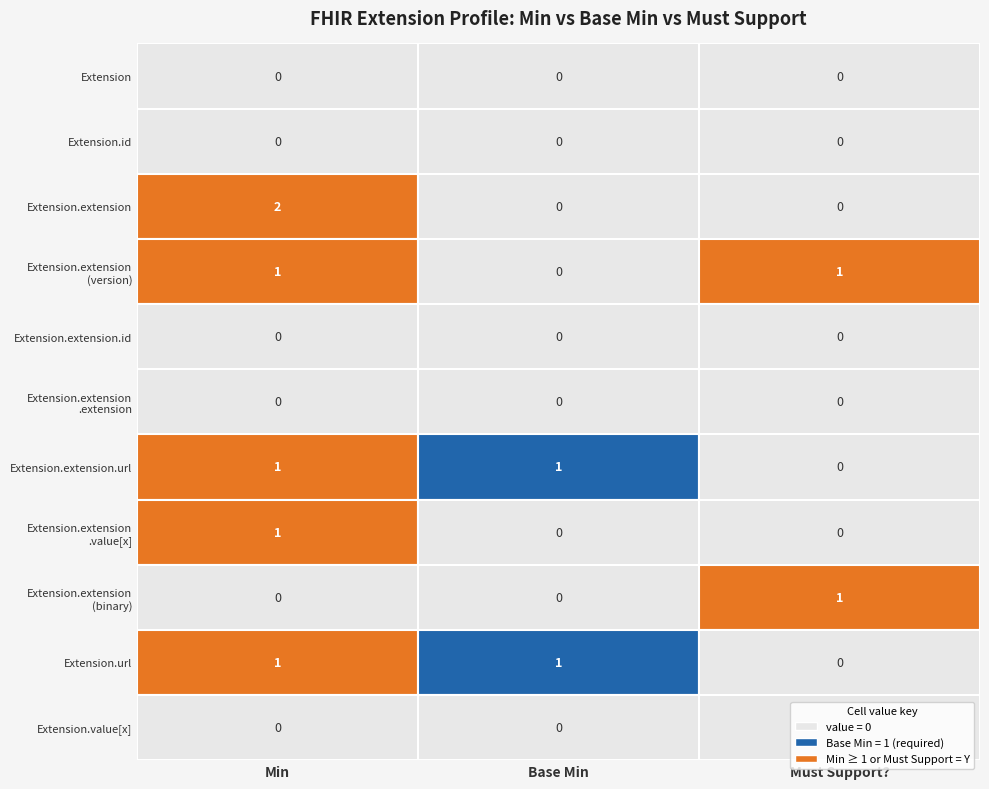

Which series has the largest total across all categories?

Extension.extension.url